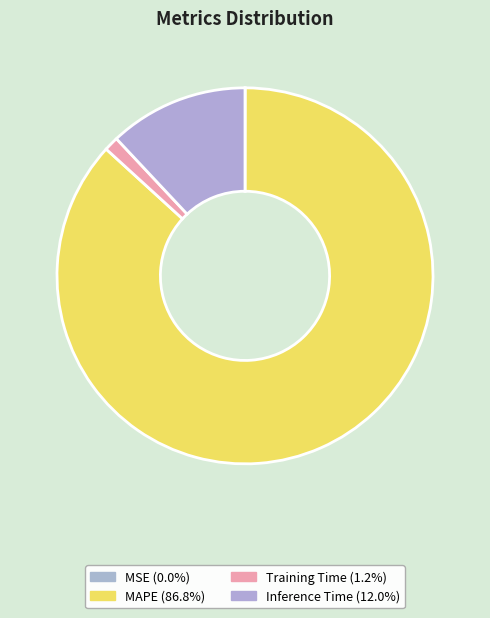

Is there any slice that represents more than half of the pie?

Yes